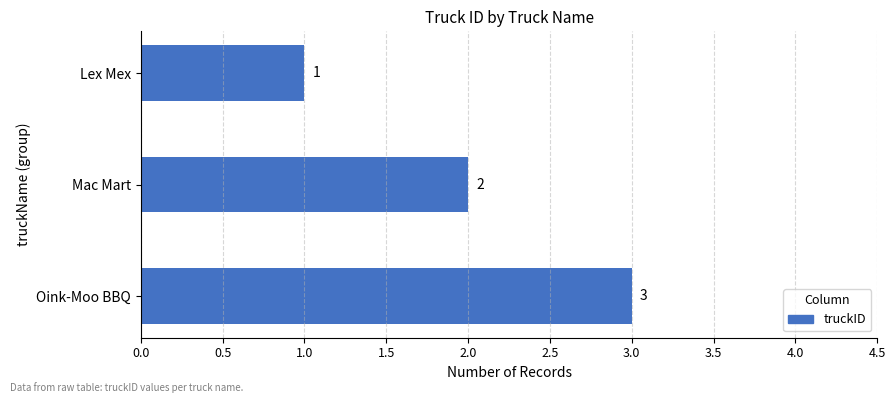

Is it true that the value at Oink-Moo BBQ is 3?

True